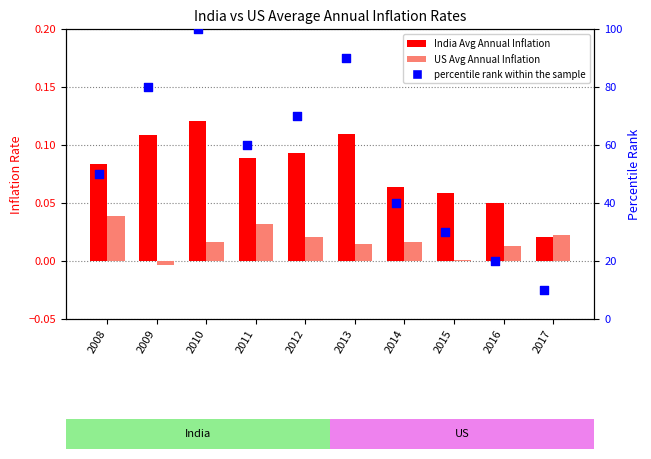

What are all the series names shown in the legend?

India Avg Annual Inflation, US Avg Annual Inflation, percentile rank within the sample